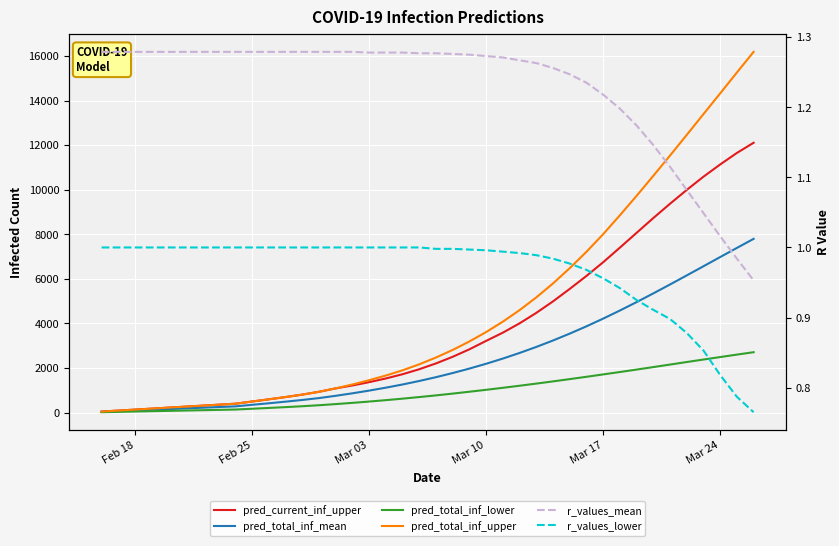

True or false: pred_total_inf_mean has more than 0 interior local peaks.

False